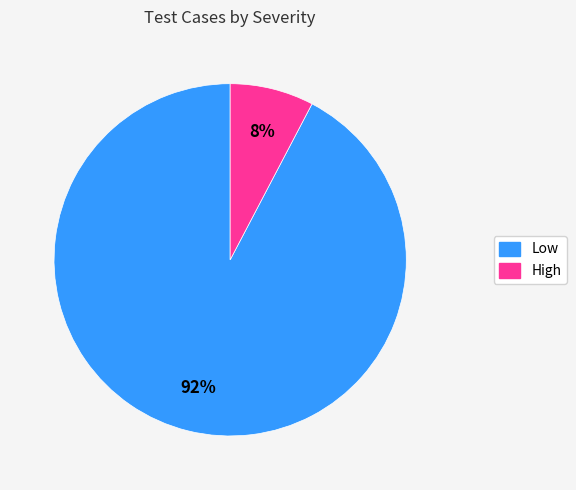

To the nearest percent, what portion does High represent?

8%